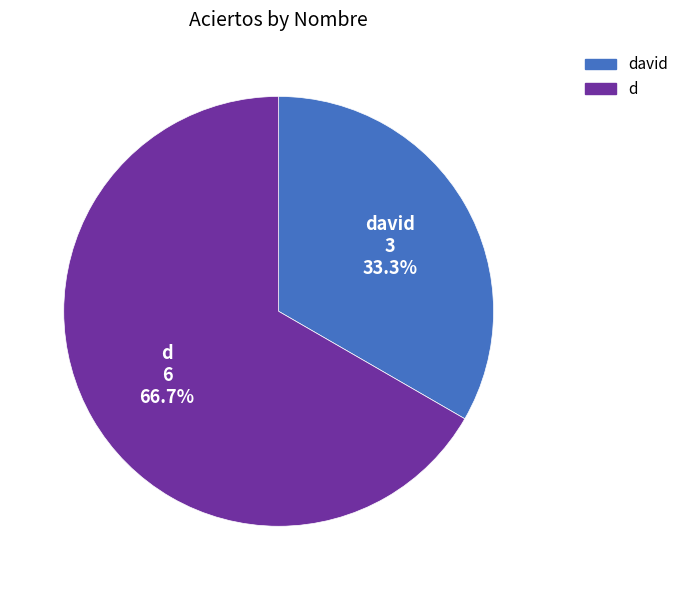

Is there a majority slice in this chart?

Yes